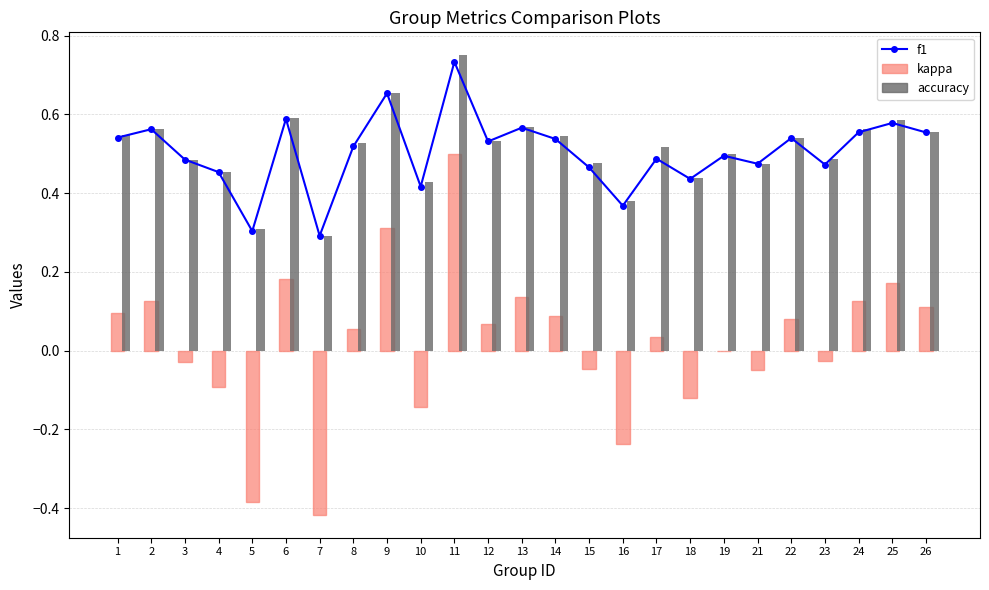

What is the average value?

0.5